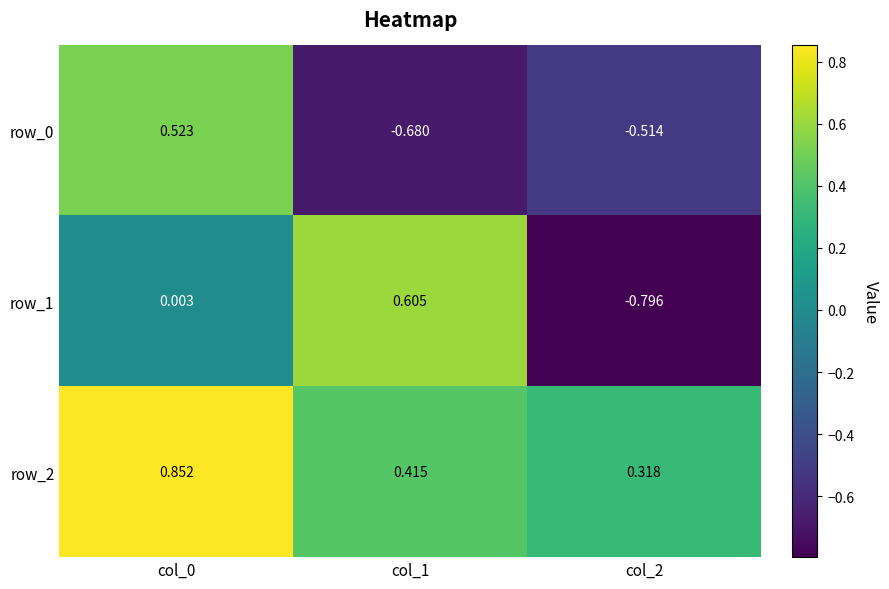

Which series has the widest spread of values?

row_1